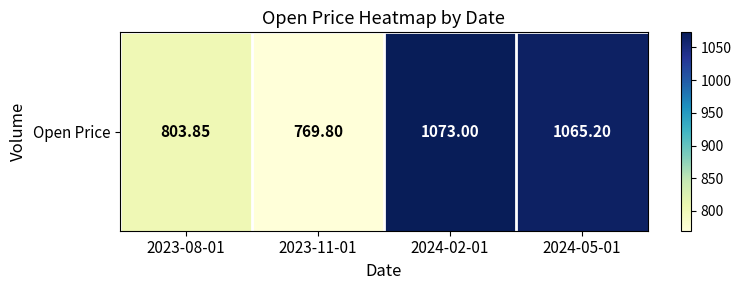

Which label corresponds to the largest value in the chart?

2024-02-01